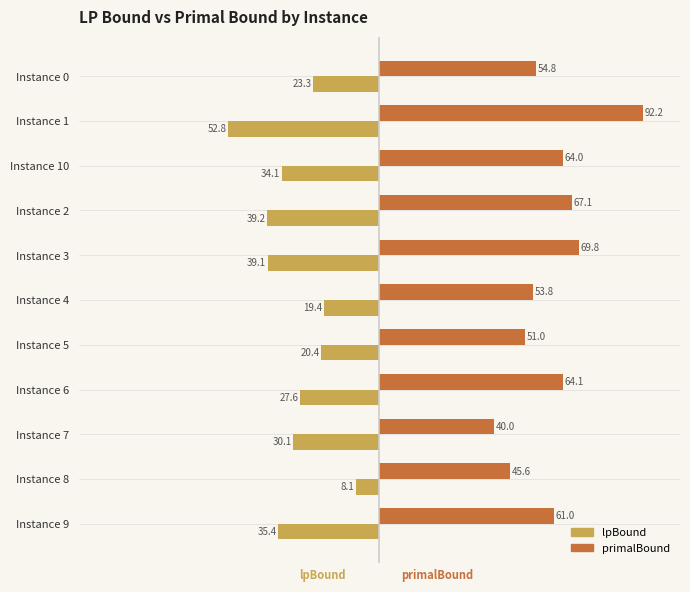

Is it true that lpBound equals -23.3 at Instance 0?

True